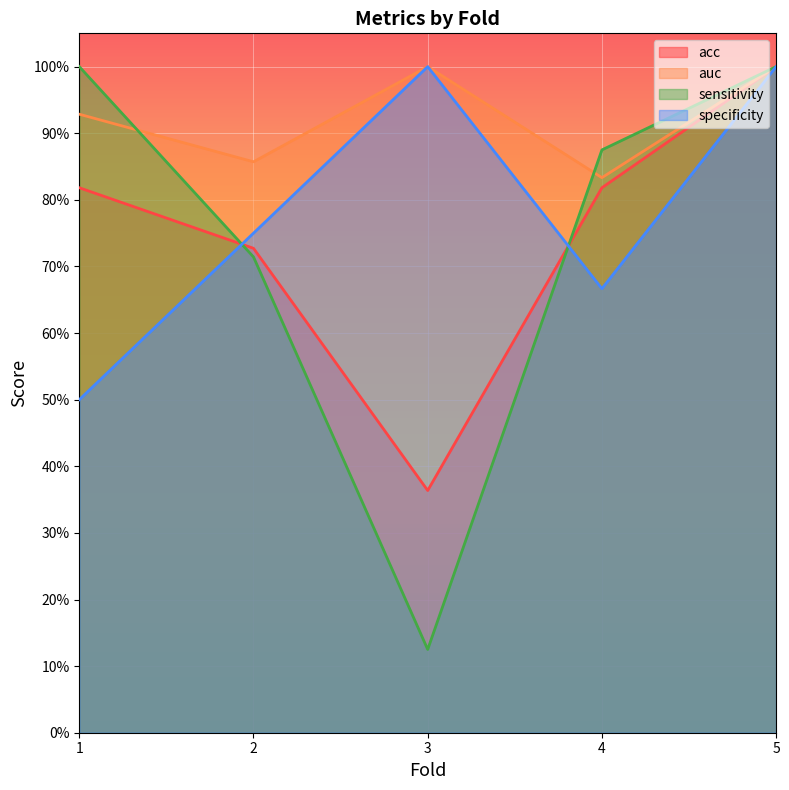

What is the minimum value shown in the chart?

0.1